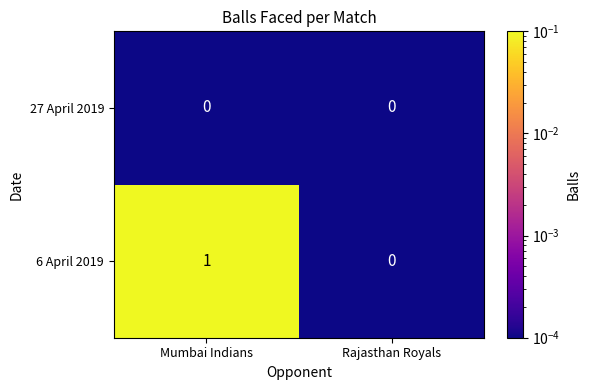

Reading right to left, what are all the values shown in this chart?

27 April 2019: 0	0
6 April 2019: 0	1